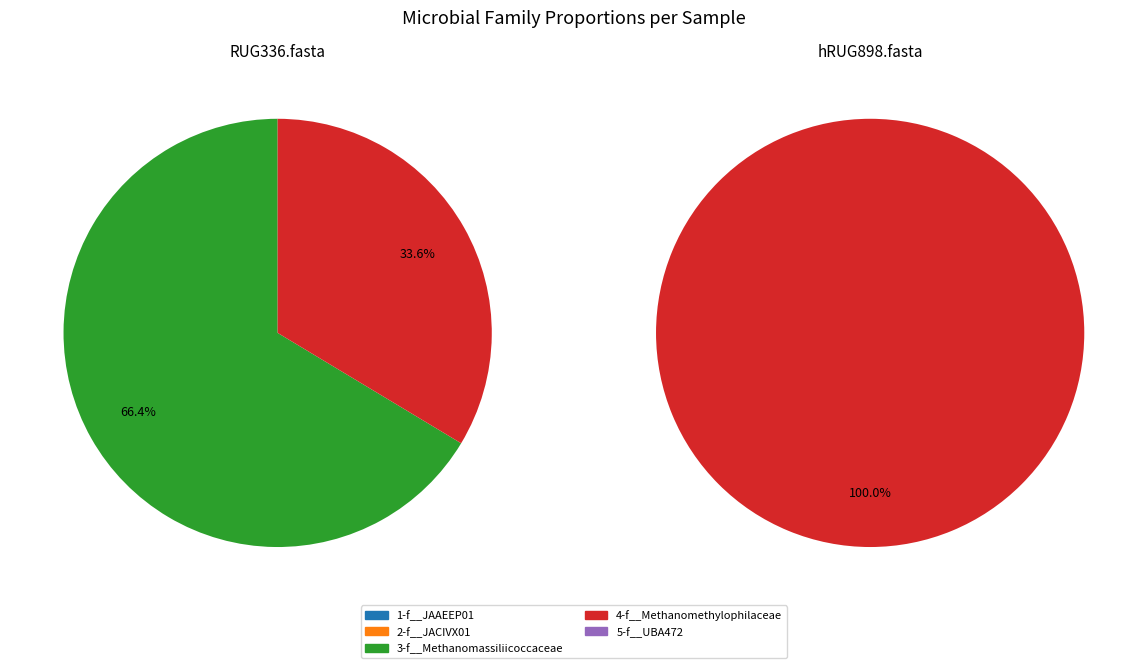

At RUG336.fasta, list the series in order from largest to smallest.

3-f__Methanomassiliicoccaceae, 4-f__Methanomethylophilaceae, 1-f__JAAEEP01, 2-f__JACIVX01, 5-f__UBA472